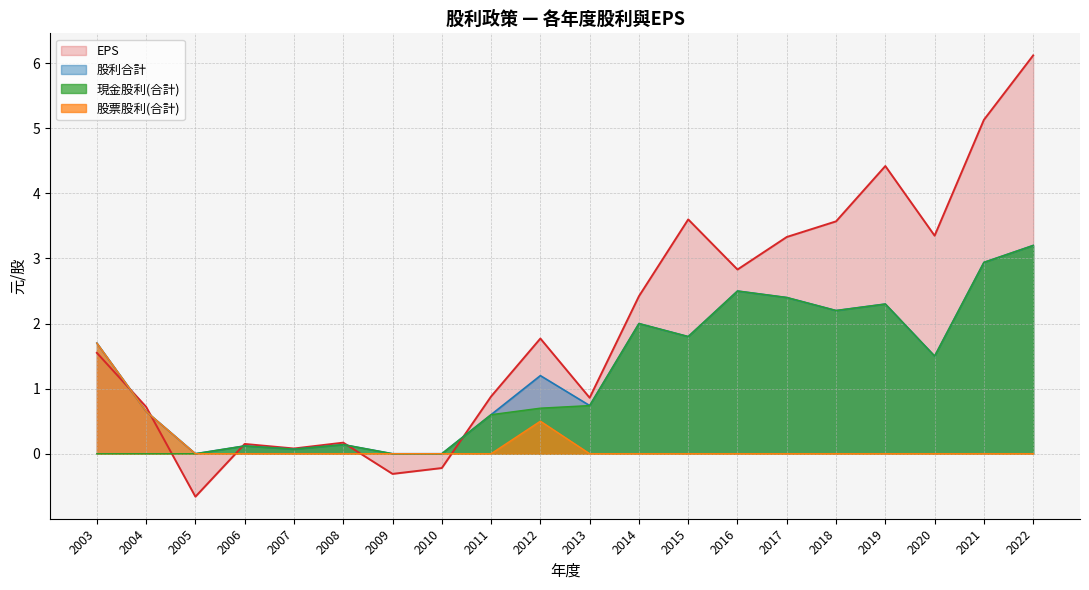

List the series in order of their peak value, highest first.

EPS, 現金股利(合計), 股利合計, 股票股利(合計)